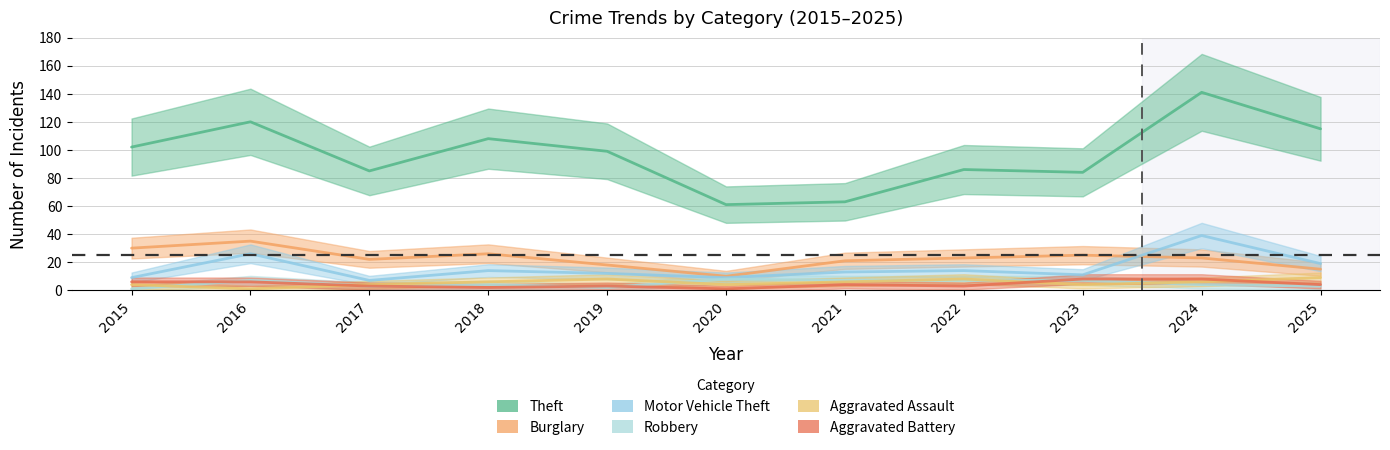

True or false: Burglary has a value of 15 at 2025.

True